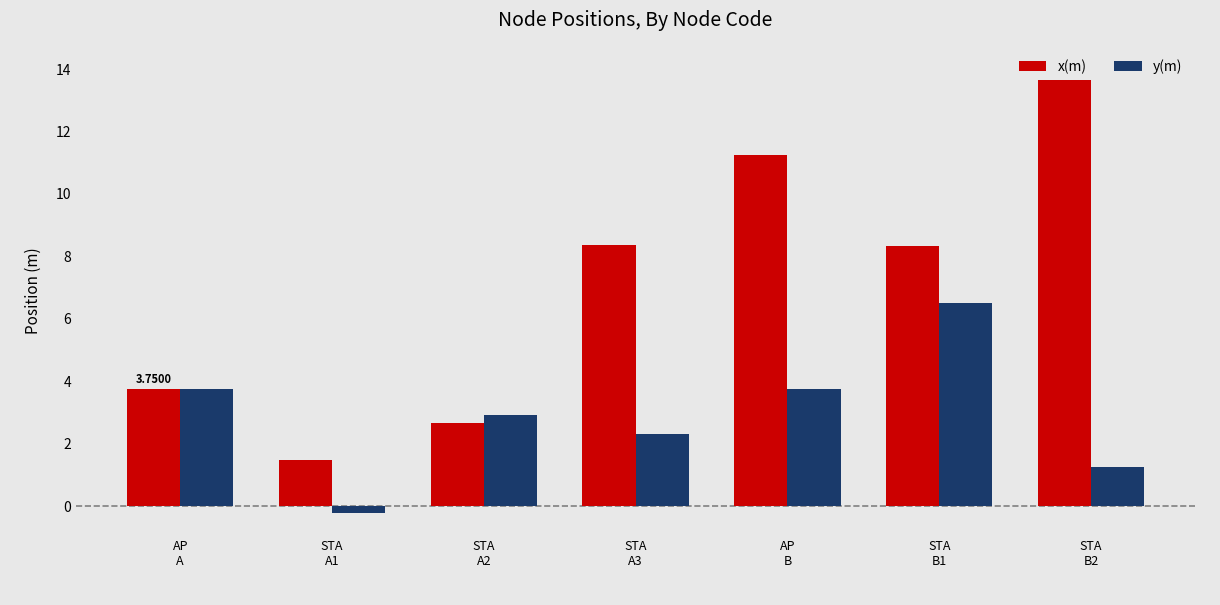

How many values in the y(m) series are below 2?

2